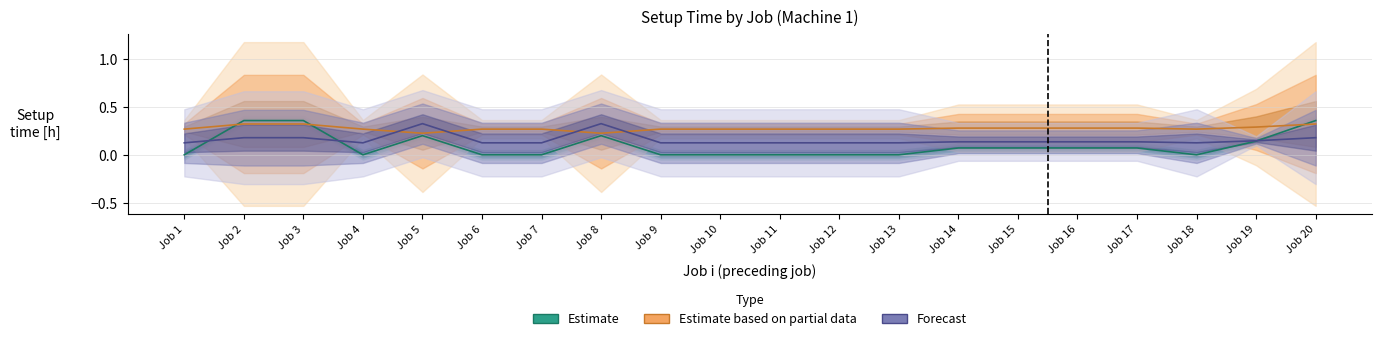

The Estimate based on partial data series shows 0.4 at Job 10. True or false?

False